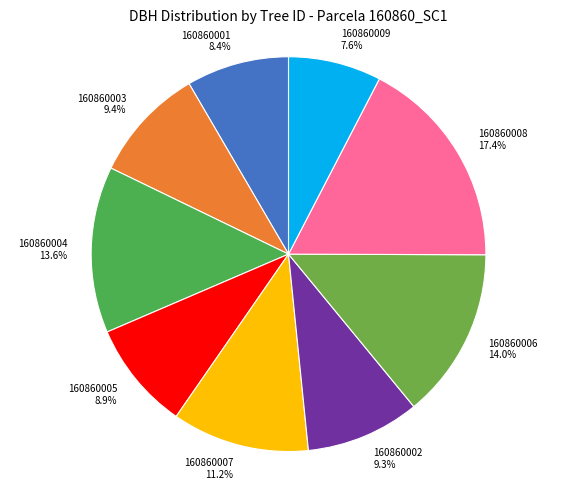

Approximately how many times larger is the value at 160860004 compared to 160860006?

1.0